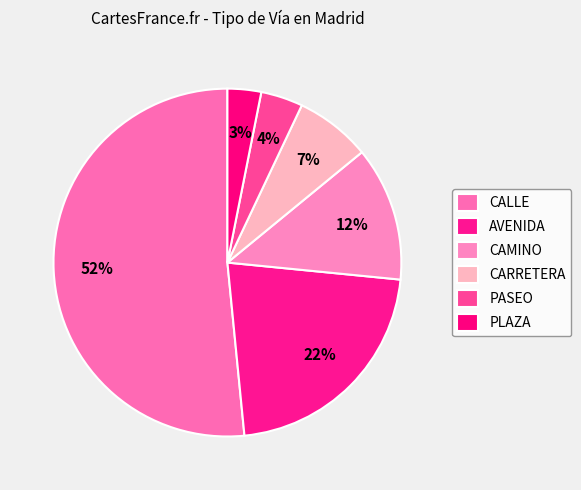

What portion of the pie excludes CALLE?

48.4%